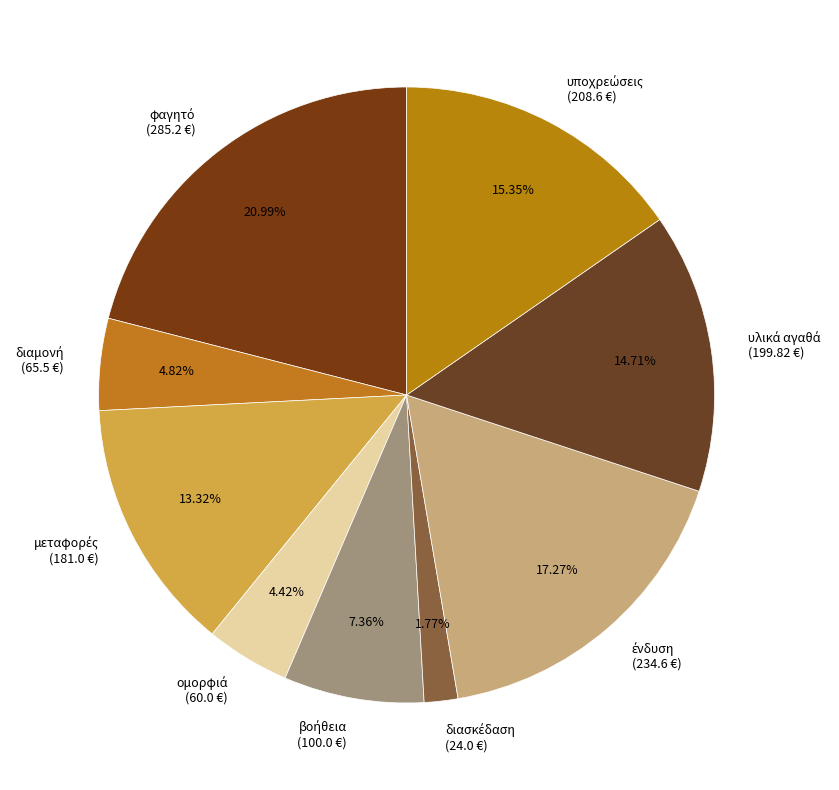

Does any single category account for the majority?

No